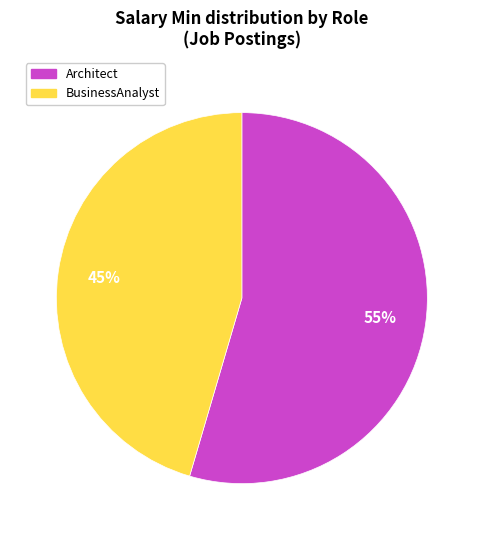

To the nearest percent, what is the average slice percentage?

50%